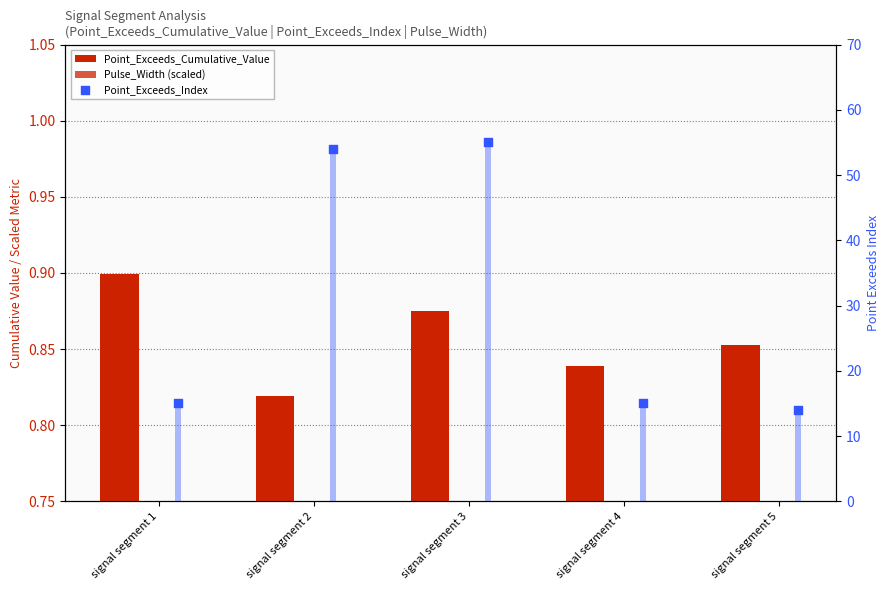

Is the value of Point_Exceeds_Cumulative_Value at signal segment 5 greater than the value of Pulse_Width (scaled) at signal segment 3?

Yes